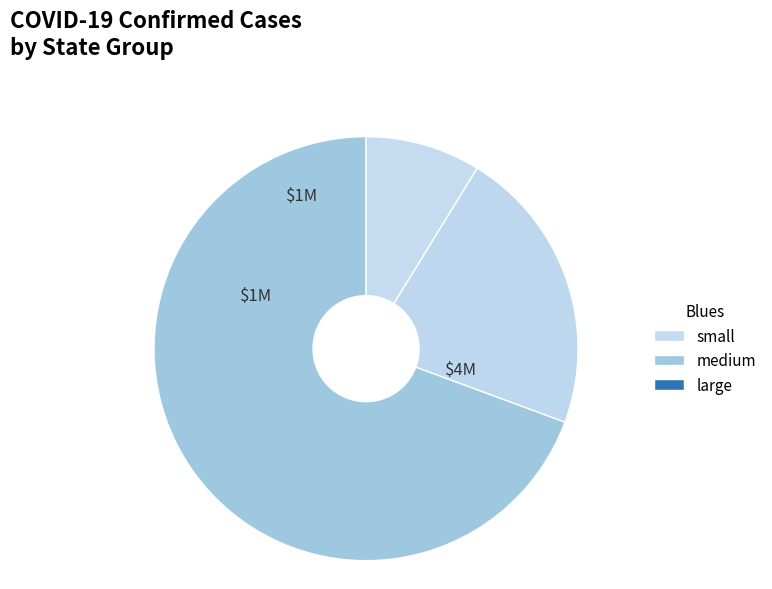

How many slices are in this pie chart?

3